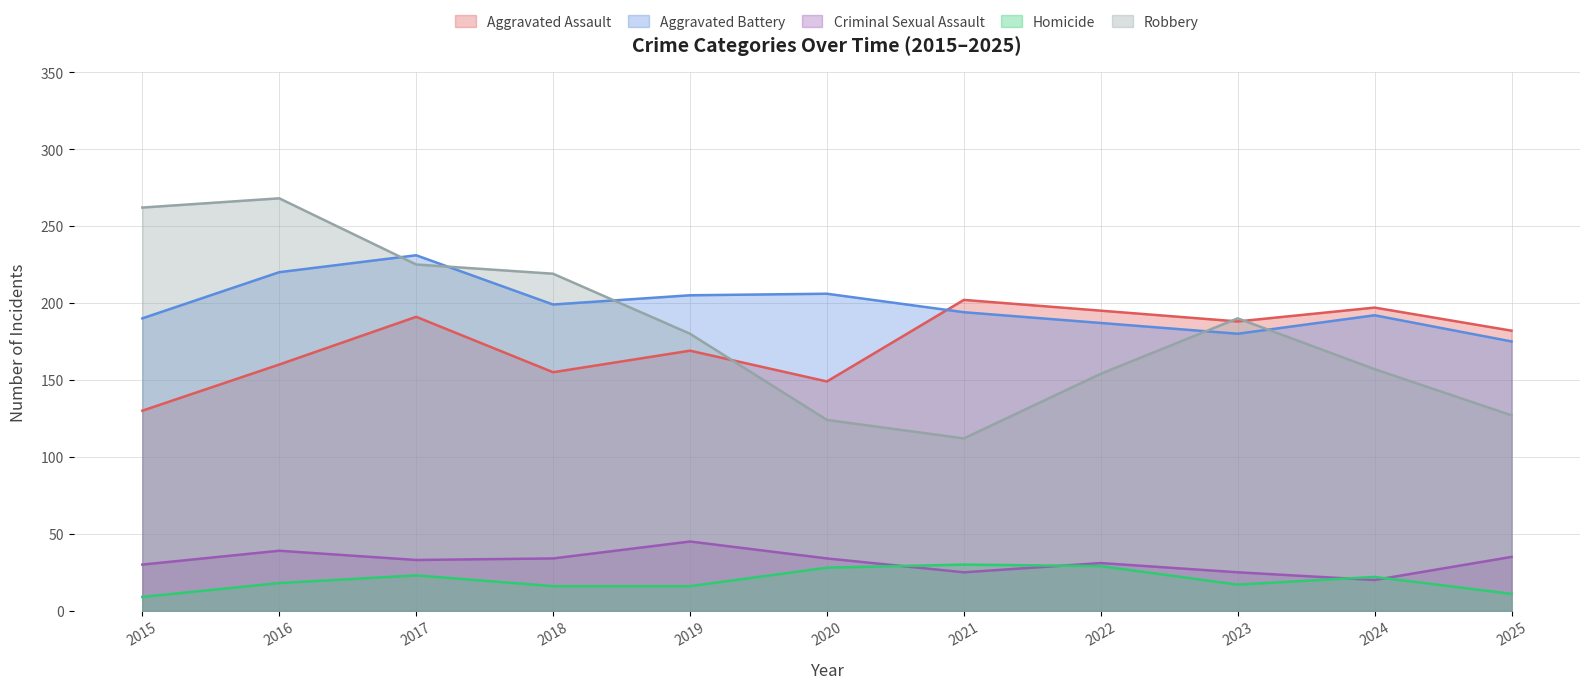

Reading left to right, list all the values displayed in this chart.

Aggravated Assault: 2015=130	2016=160	2017=191	2018=155	2019=169	2020=149	2021=202	2022=195	2023=188	2024=197	2025=182
Aggravated Battery: 2015=190	2016=220	2017=231	2018=199	2019=205	2020=206	2021=194	2022=187	2023=180	2024=192	2025=175
Criminal Sexual Assault: 2015=30	2016=39	2017=33	2018=34	2019=45	2020=34	2021=25	2022=31	2023=25	2024=20	2025=35
Homicide: 2015=9	2016=18	2017=23	2018=16	2019=16	2020=28	2021=30	2022=29	2023=17	2024=22	2025=11
Robbery: 2015=262	2016=268	2017=225	2018=219	2019=180	2020=124	2021=112	2022=154	2023=190	2024=157	2025=127